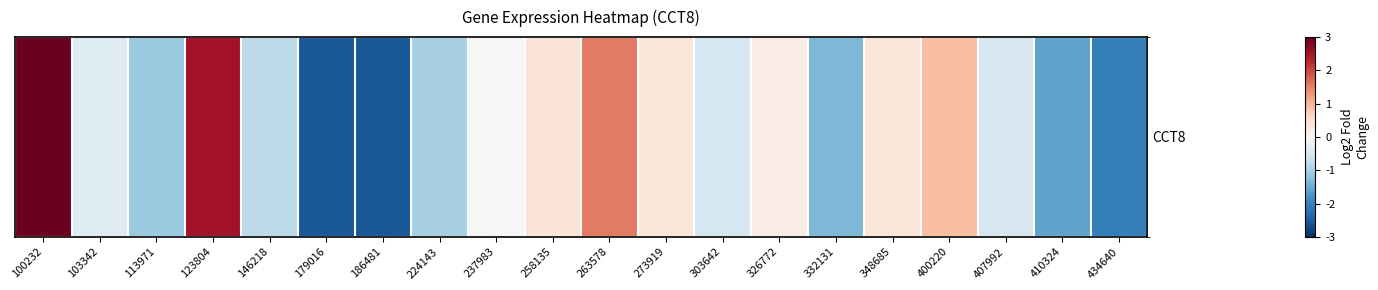

What is the sum of the values at 179016 and 186481?

-5.1